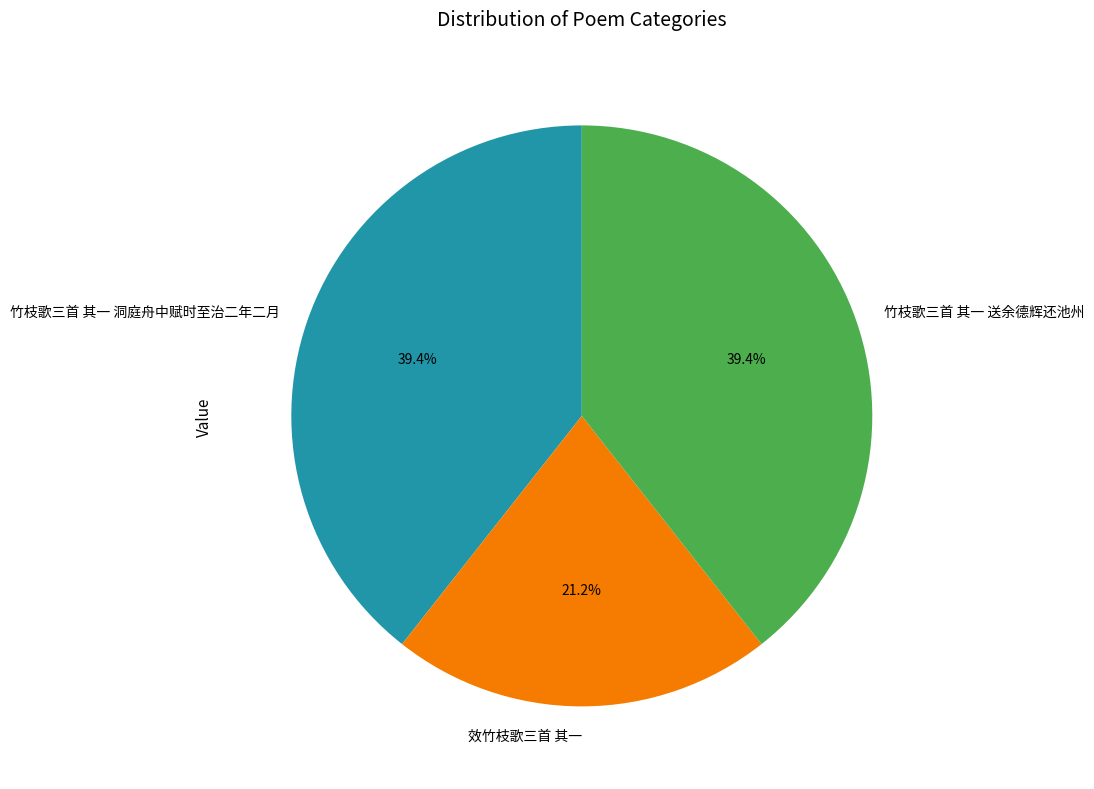

What is the total percentage of 效竹枝歌三首 其一 and 竹枝歌三首 其一 送余德辉还池州?

60.6%